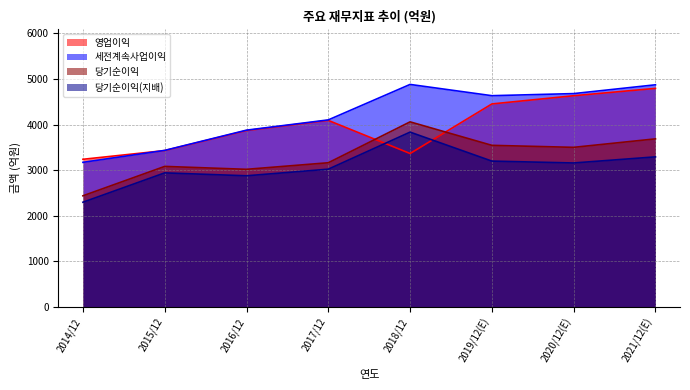

What is the difference between the maximum and second lowest values in the 영업이익 series?

1428